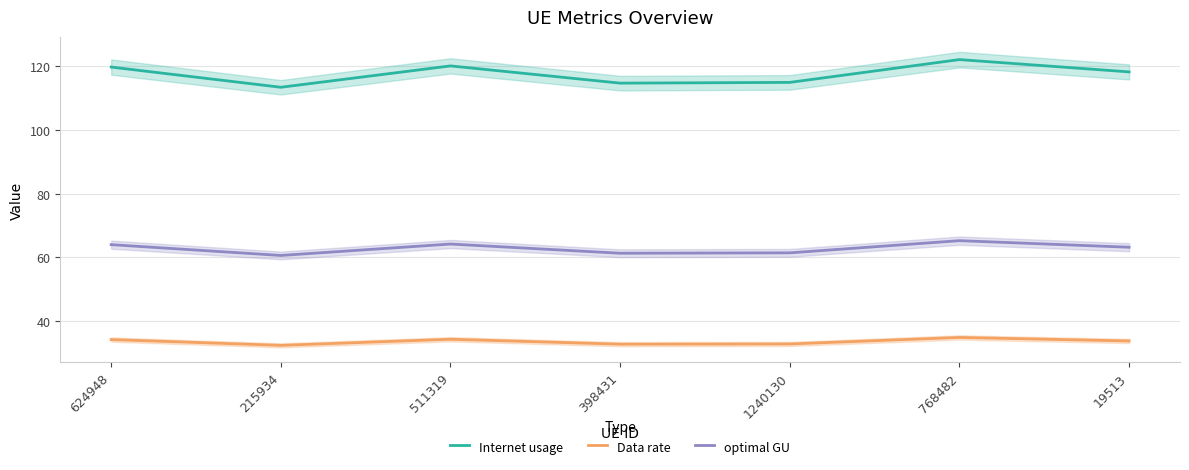

What is the label of the 5th point from the right?

511319